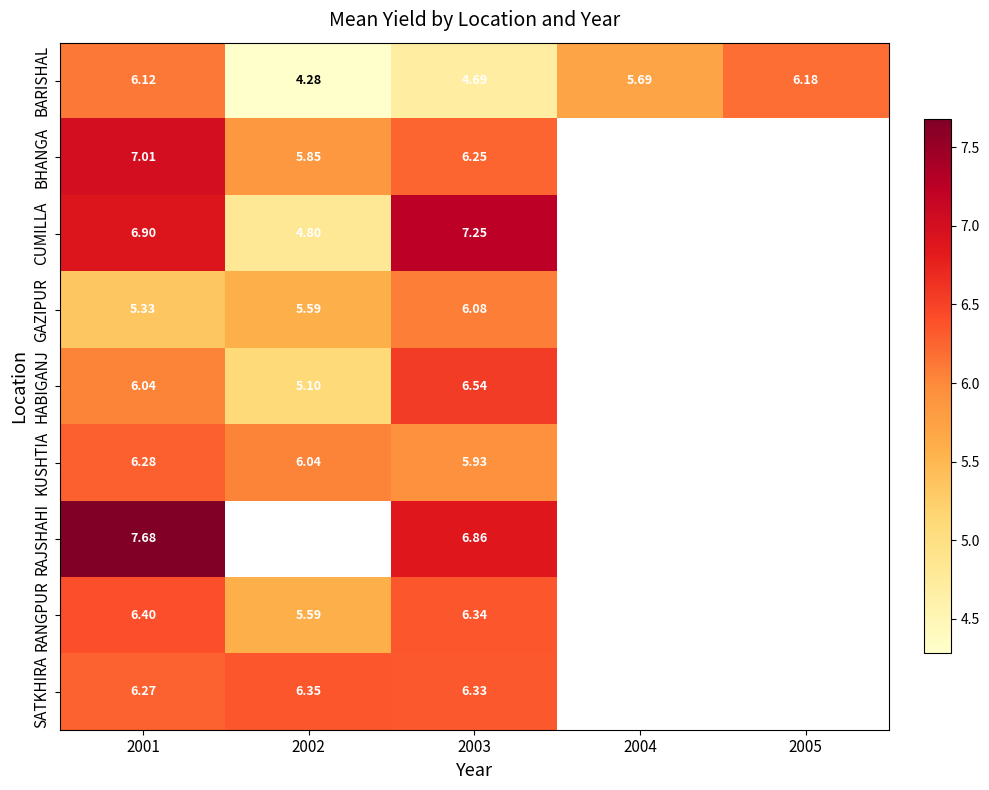

Which series has the largest range (max minus min)?

CUMILLA